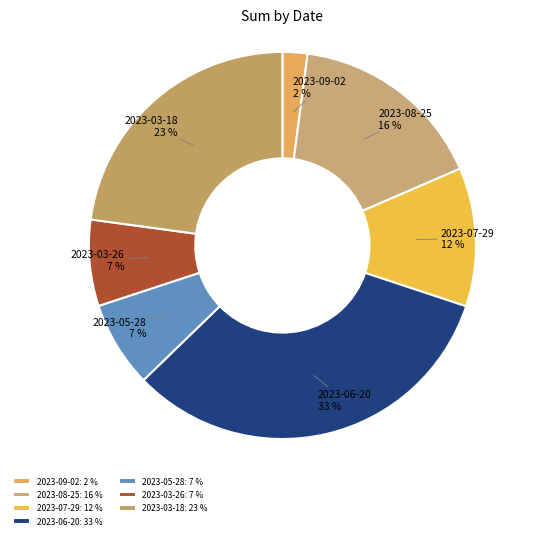

To the nearest percent, what portion does 2023-03-18 represent?

23%